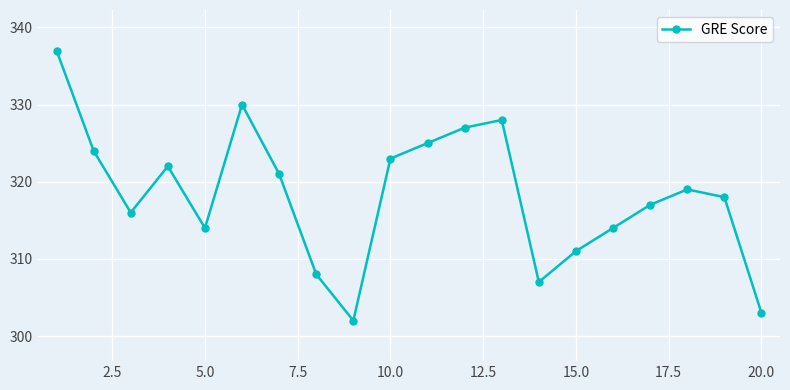

How many data points are less than 319?

10